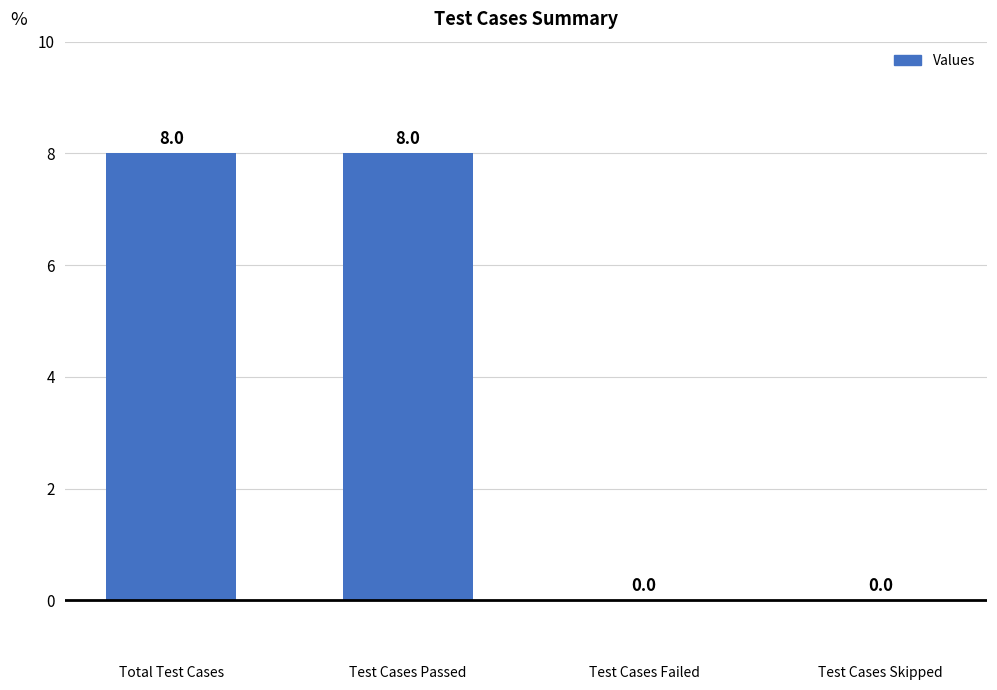

What is the greatest value displayed?

8